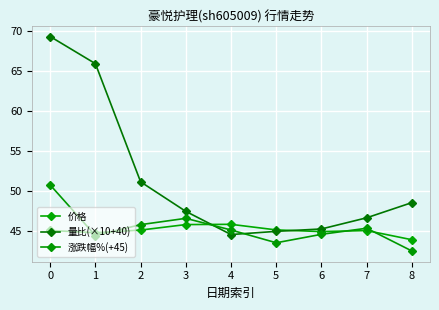

What is the value of the 涨跌幅%(+45) point at the 1st from the left?

50.7